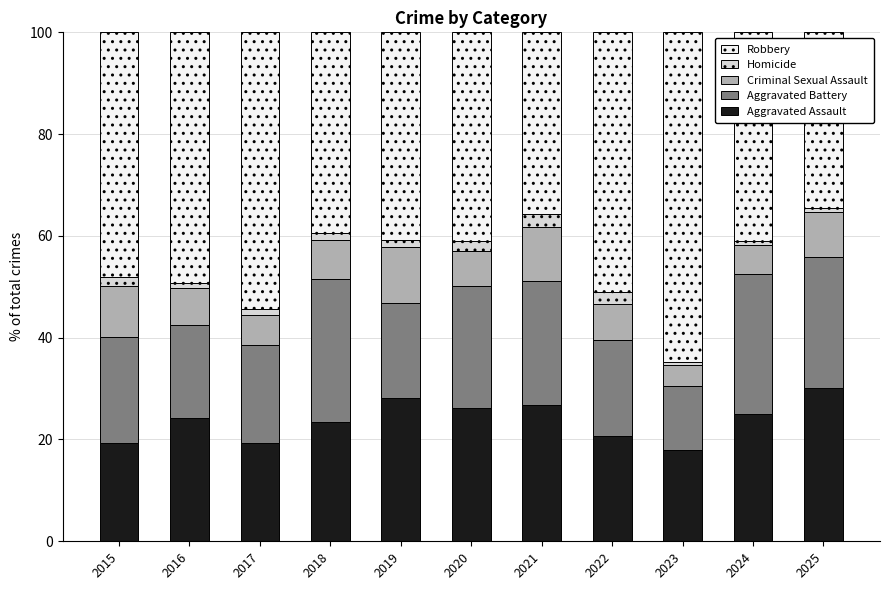

What is the minimum value for Aggravated Assault?

18.0